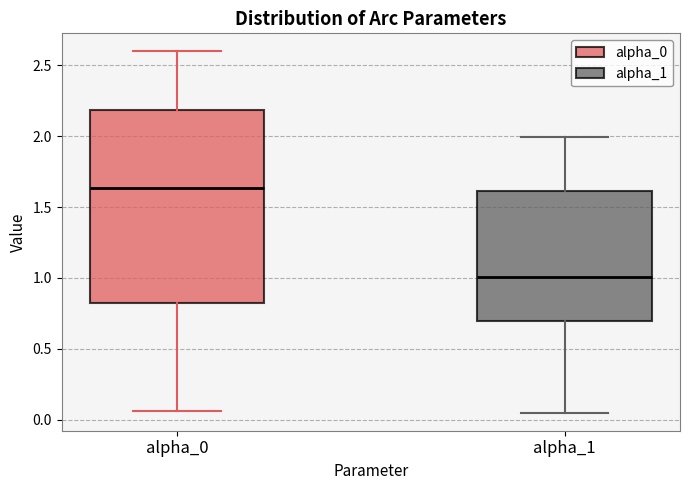

Reading left to right, transcribe this box plot: for each box, give where its median line is, the range the box spans, and where its two whiskers end, as read against the y-axis. The values are not printed on the chart, so give them approximately, as read against the axis.

alpha_0: median 1.65, box 0.80 to 2.20, whiskers 0.05 to 2.60
alpha_1: median 1.00, box 0.70 to 1.60, whiskers 0.05 to 2.00